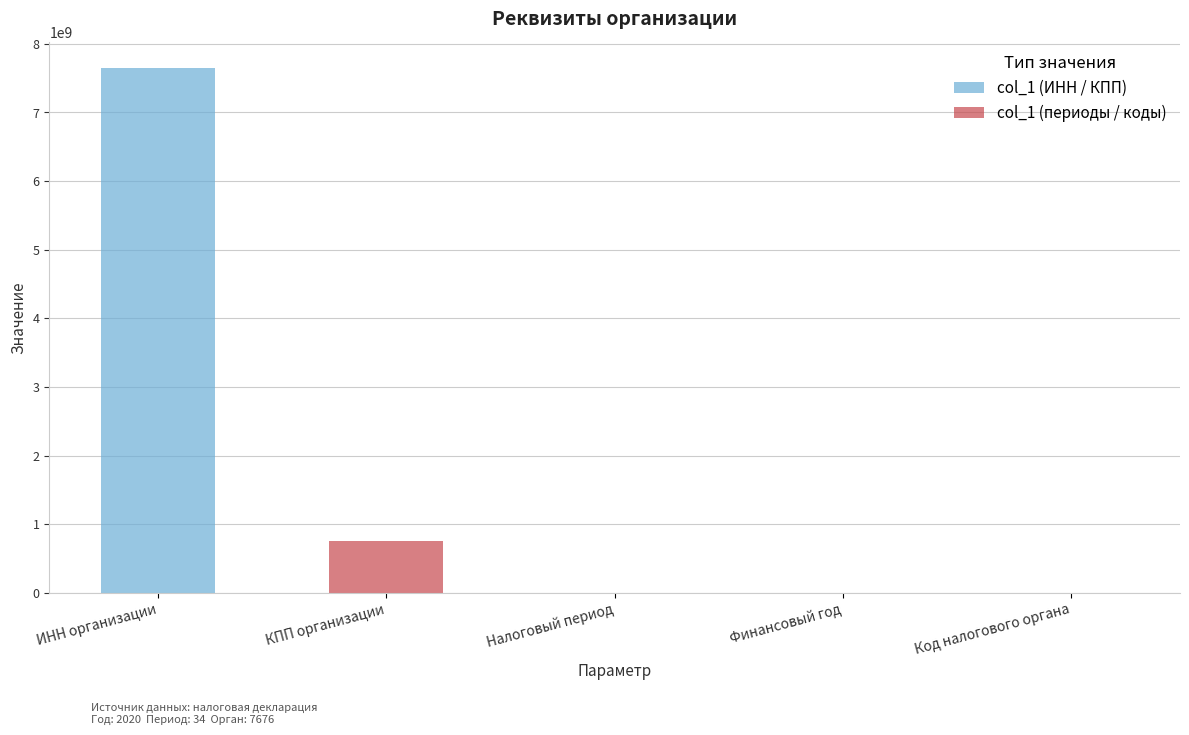

Between ИНН организации and Налоговый период, which is larger?

ИНН организации